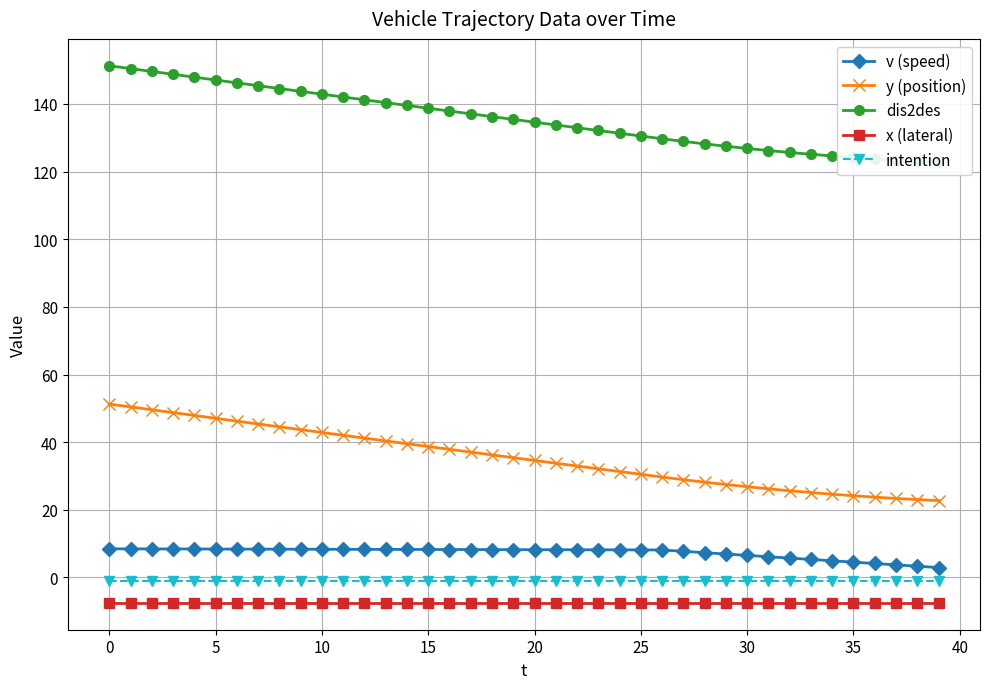

What is the highest value of the x (lateral) series?

-7.5